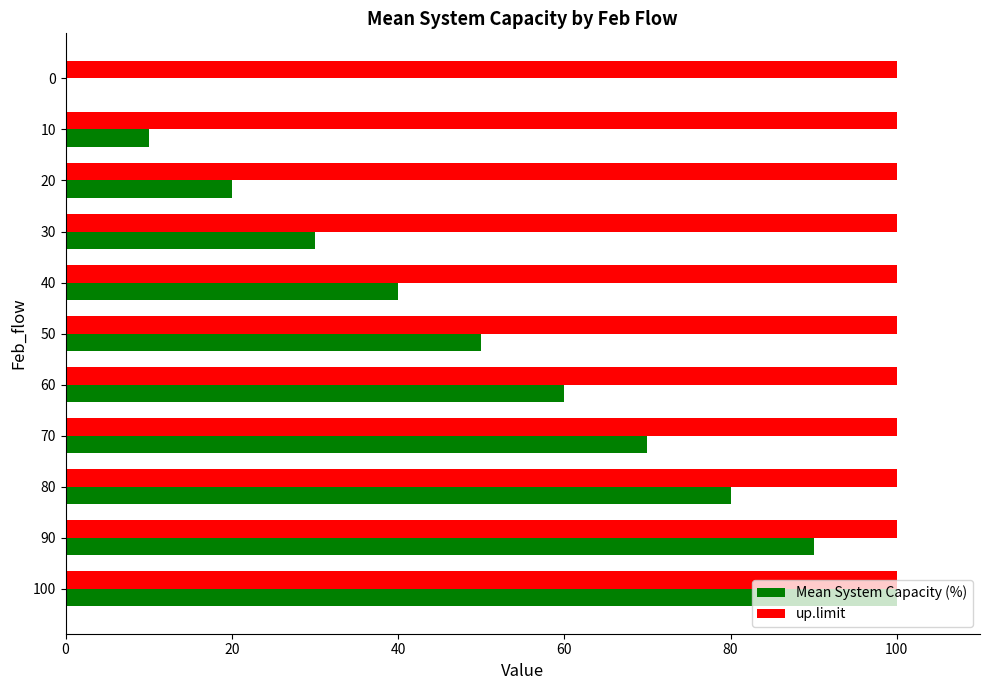

True or false: up.limit has a value of 100 at 70.

True